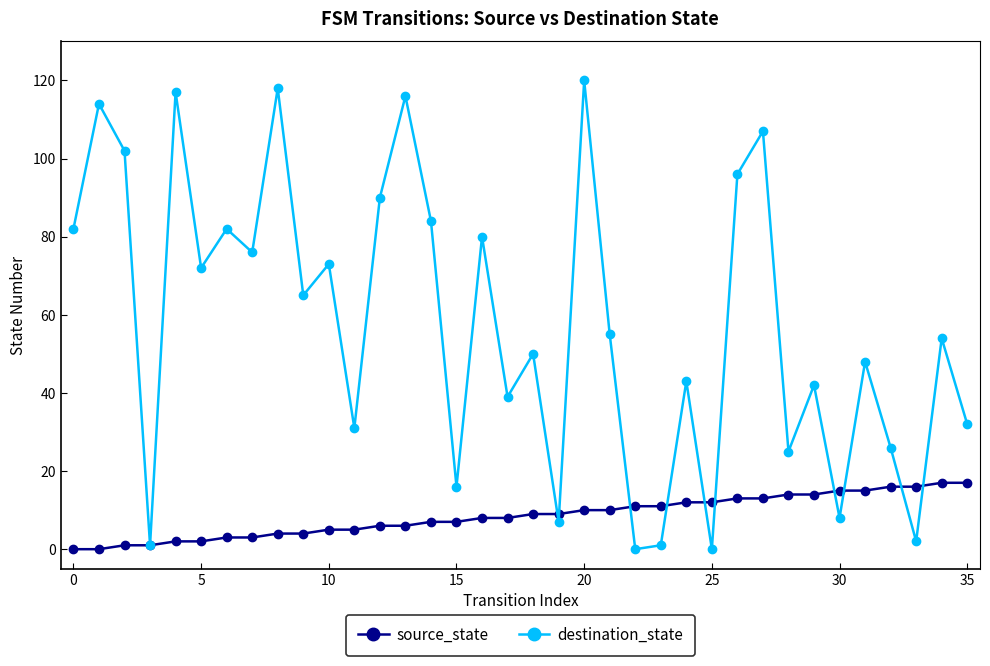

Reading left to right, extract all data points from this chart.

source_state: 0	0	1	1	2	2	3	3	4	4	5	5	6	6	7	7	8	8	9	9	10	10	11	11	12	12	13	13	14	14	15	15	16	16	17	17
destination_state: 82	114	102	1	117	72	82	76	118	65	73	31	90	116	84	16	80	39	50	7	120	55	0	1	43	0	96	107	25	42	8	48	26	2	54	32